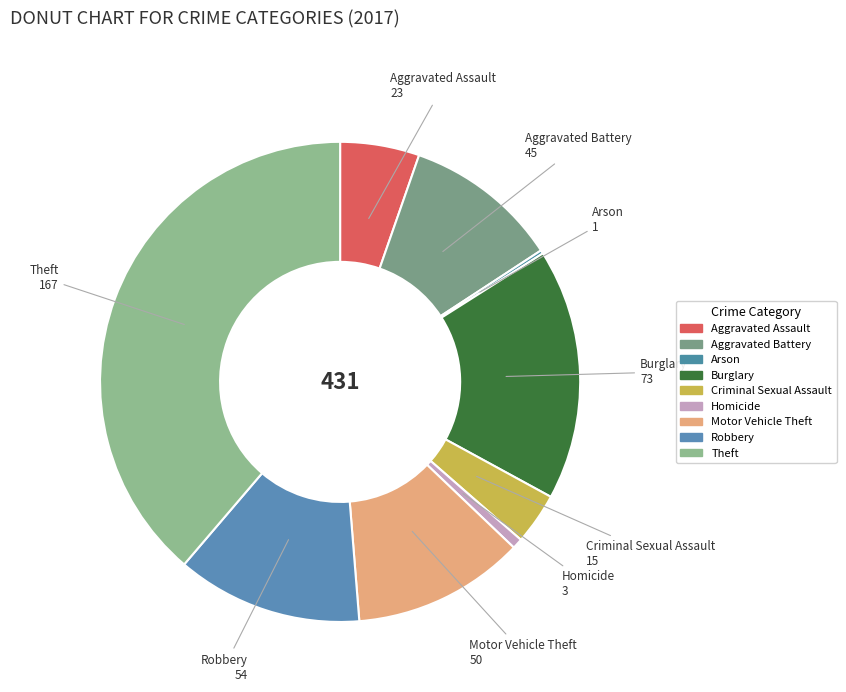

True or false: Homicide accounts for 1% of the total.

True